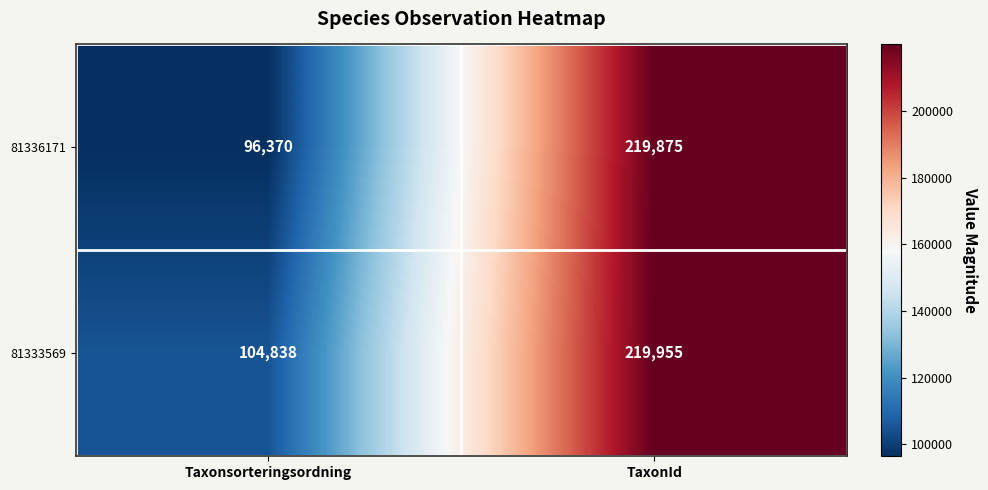

Which series has the widest spread of values?

81336171